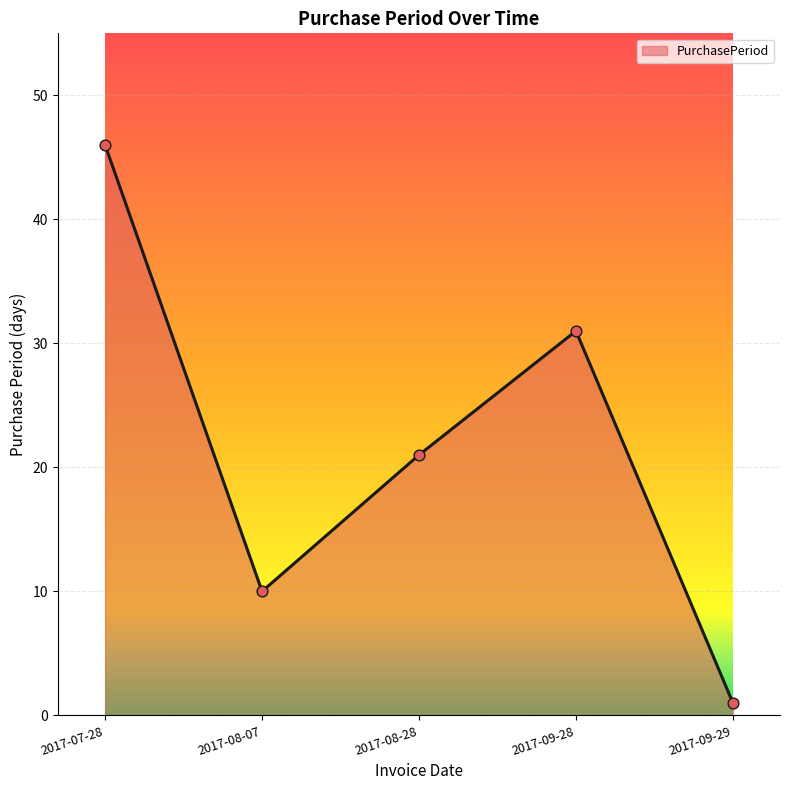

What is the ratio of the value at 2017-08-07 to the value at 2017-09-28?

0.3